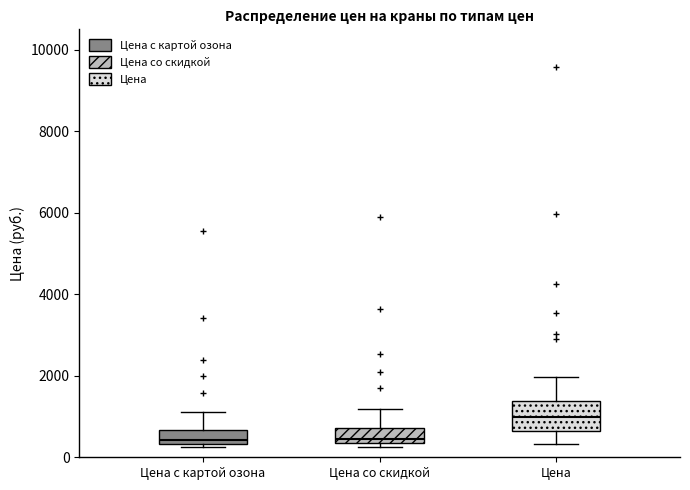

Reading left to right, transcribe this box plot: for each box, give where its median line is, the range the box spans, and where its two whiskers end, as read against the y-axis. The values are not printed on the chart, so give them approximately, as read against the axis.

Цена с картой озона: median 400 (just above the box's lower edge), box 400 to 600, whiskers 200 to 1200
Цена со скидкой: median 400 (just above the box's lower edge), box 400 to 800, whiskers 200 to 1200
Цена: median 1000, box 600 to 1400, whiskers 400 to 2000